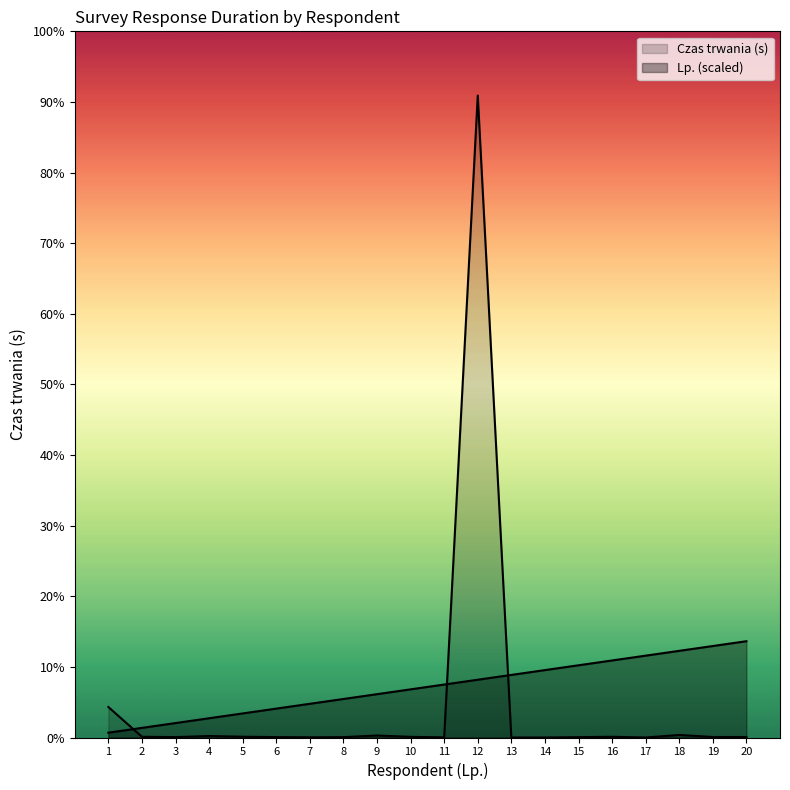

Reading left to right, list all the values displayed in this chart.

Czas trwania (s): 1=65871.0	2=1573.0	3=853.0	4=3161.0	5=1659.0	6=902.0	7=422.0	8=768.0	9=4259.0	10=1404.0	11=349.0	12=1387173.0	13=11.0	14=7.0	15=781.0	16=1534.0	17=14.0	18=5438.0	19=1075.0	20=1039.0
Lp.: 1=10403.8	2=20807.6	3=31211.4	4=41615.2	5=52019.0	6=62422.8	7=72826.6	8=83230.4	9=93634.2	10=104038.0	11=114441.8	12=124845.6	13=135249.4	14=145653.2	15=156057.0	16=166460.8	17=176864.6	18=187268.4	19=197672.2	20=208075.9